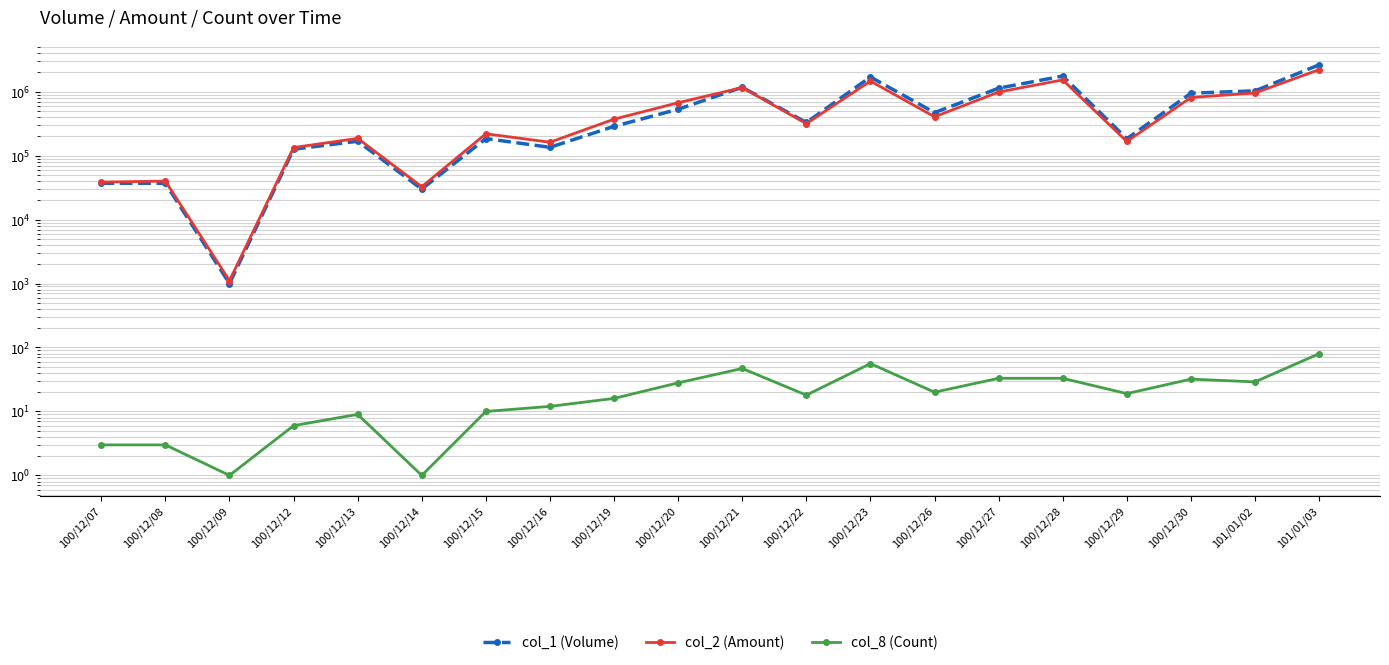

What is the label of the 4th point from the right?

100/12/29